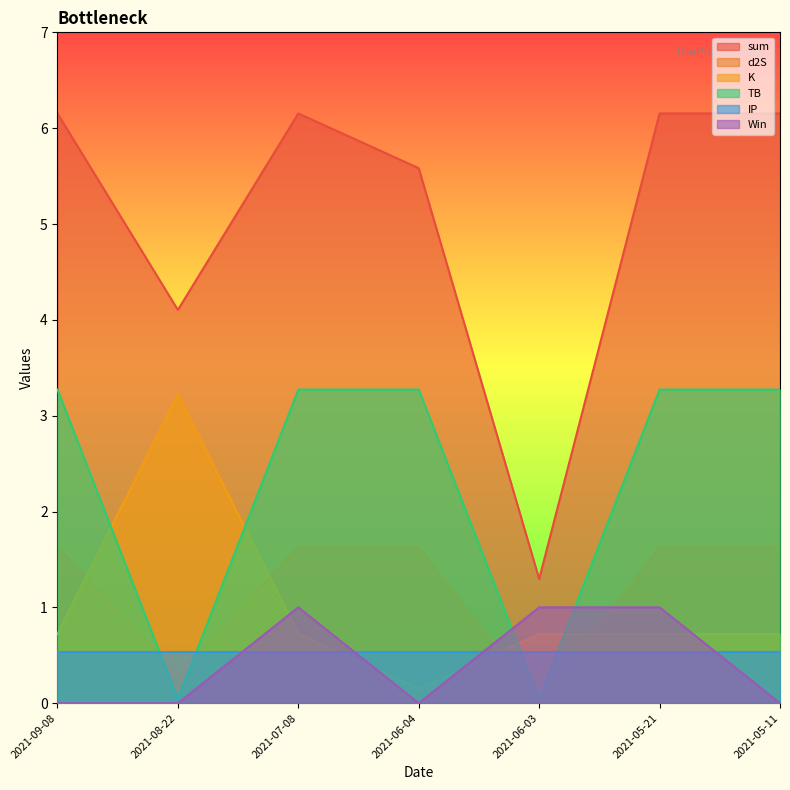

Which series has the largest range (max minus min)?

sum